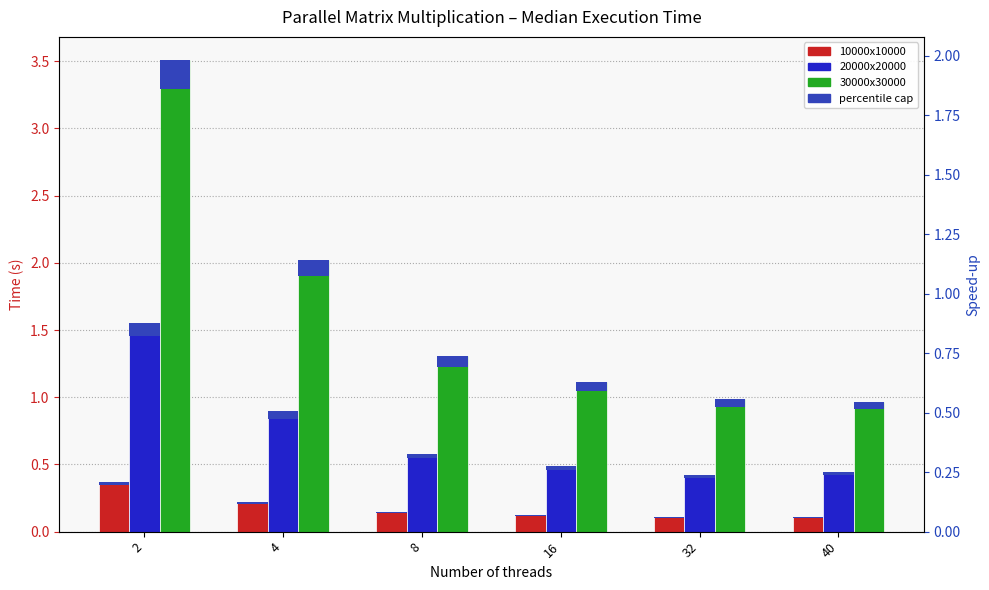

What is the difference between the maximum and second lowest values in the 10000x10000 series?

0.3